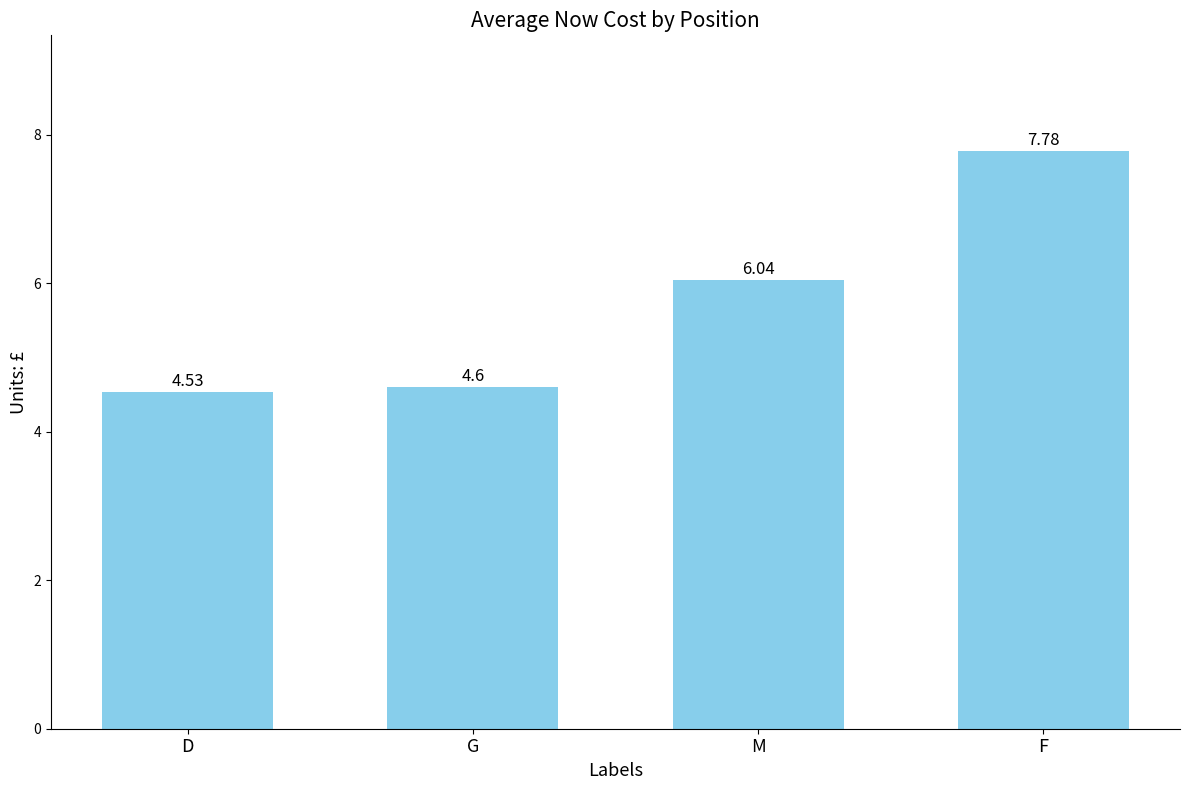

Where is the data nearest to the value 6?

M